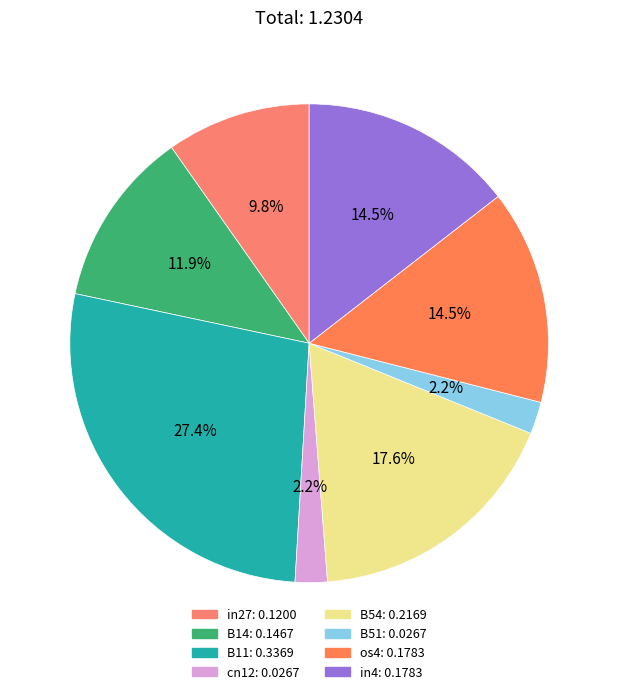

Count the number of slices in the pie.

8